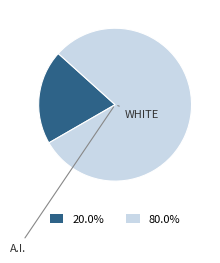

Is there a majority slice in this chart?

Yes